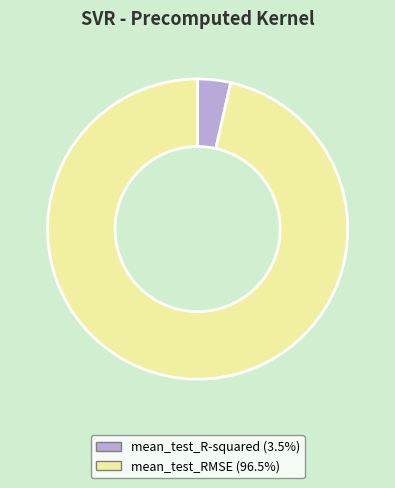

Combined, do mean_test_RMSE and mean_test_R-squared account for over 50%?

Yes